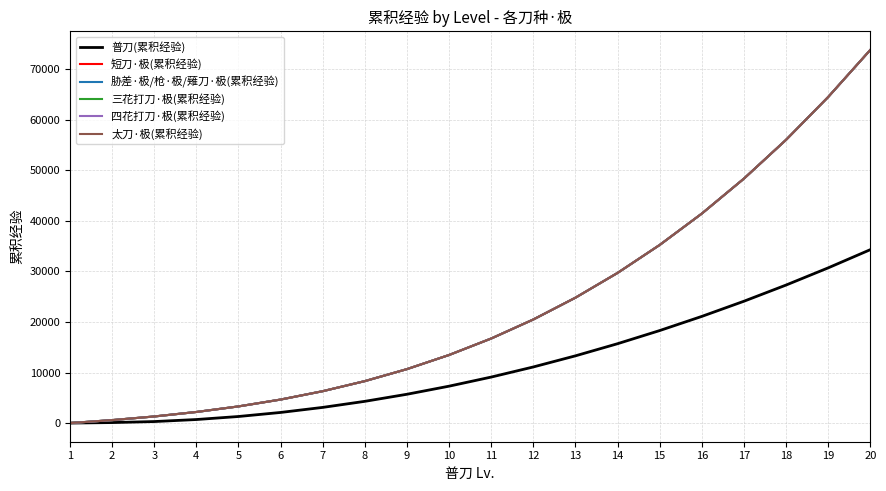

Between 1 and 19, which series saw the biggest shift?

短刀·极(累积经验)